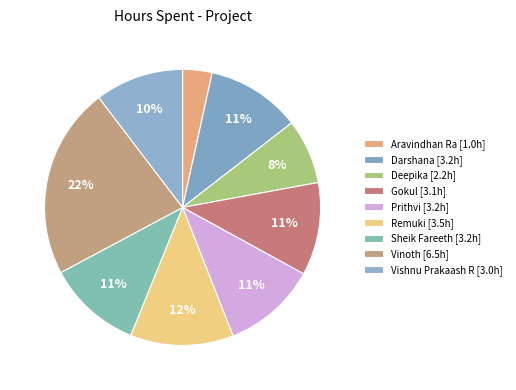

Which slice is the smallest?

Aravindhan Ra